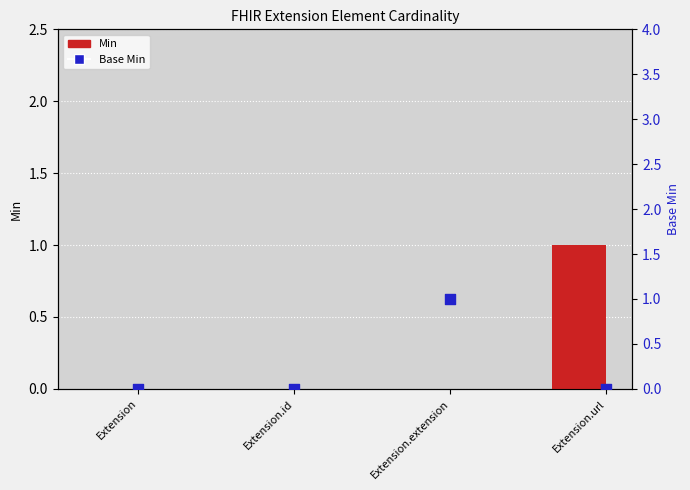

What are all the series names shown in the legend?

Min, Base Min